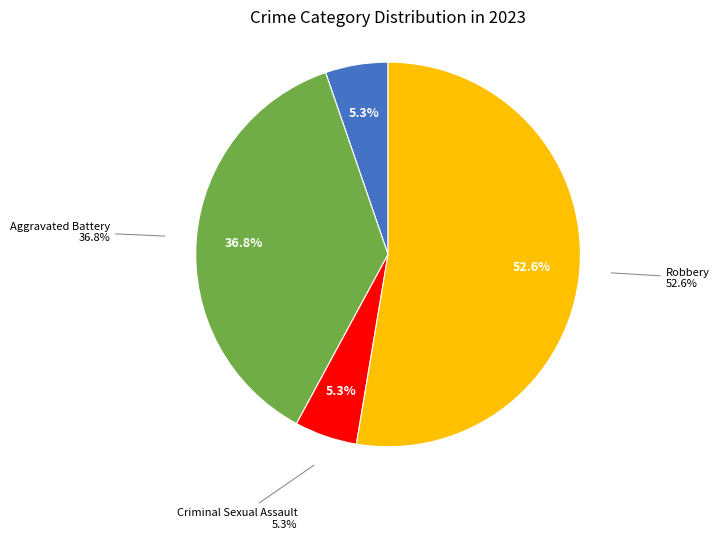

Between Robbery and Criminal Sexual Assault, which is larger?

Robbery